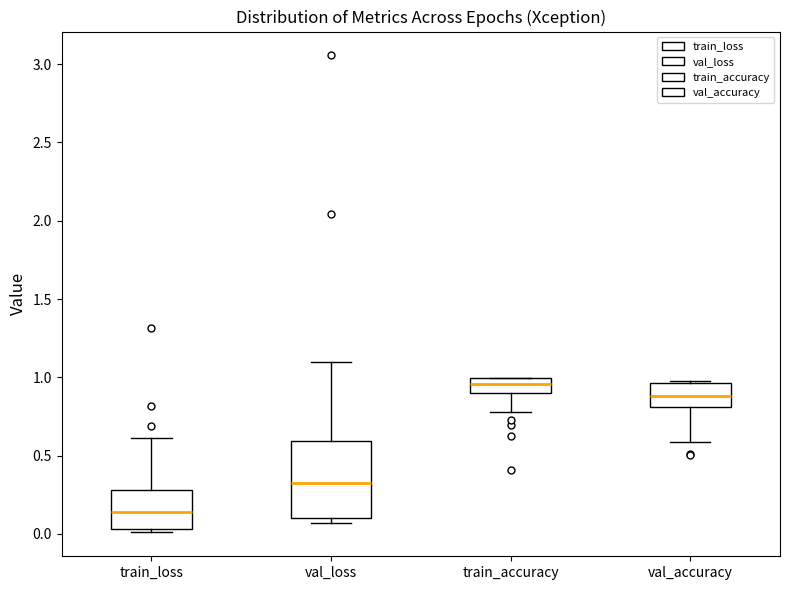

Which box's median line is the lowest?

train_loss